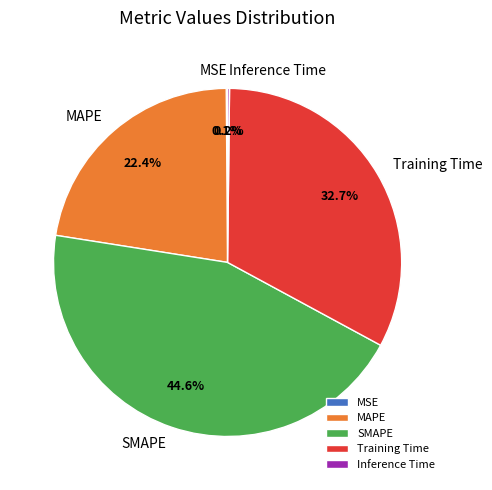

Is the sum of Training Time and MAPE greater than half?

Yes